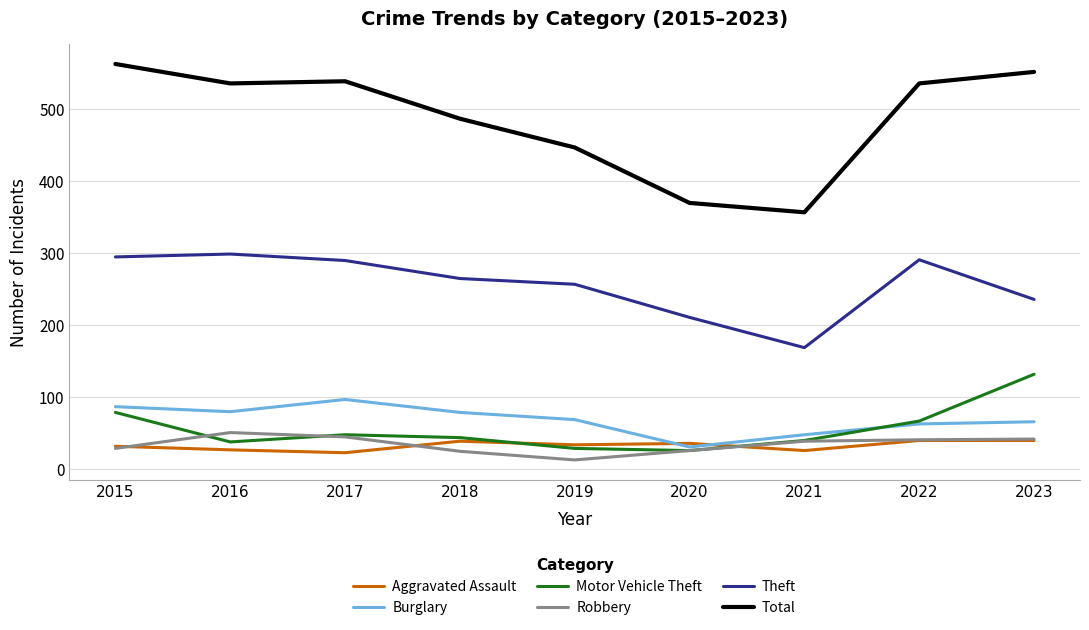

True or false: Aggravated Assault has a value of 27 at 2016.

True